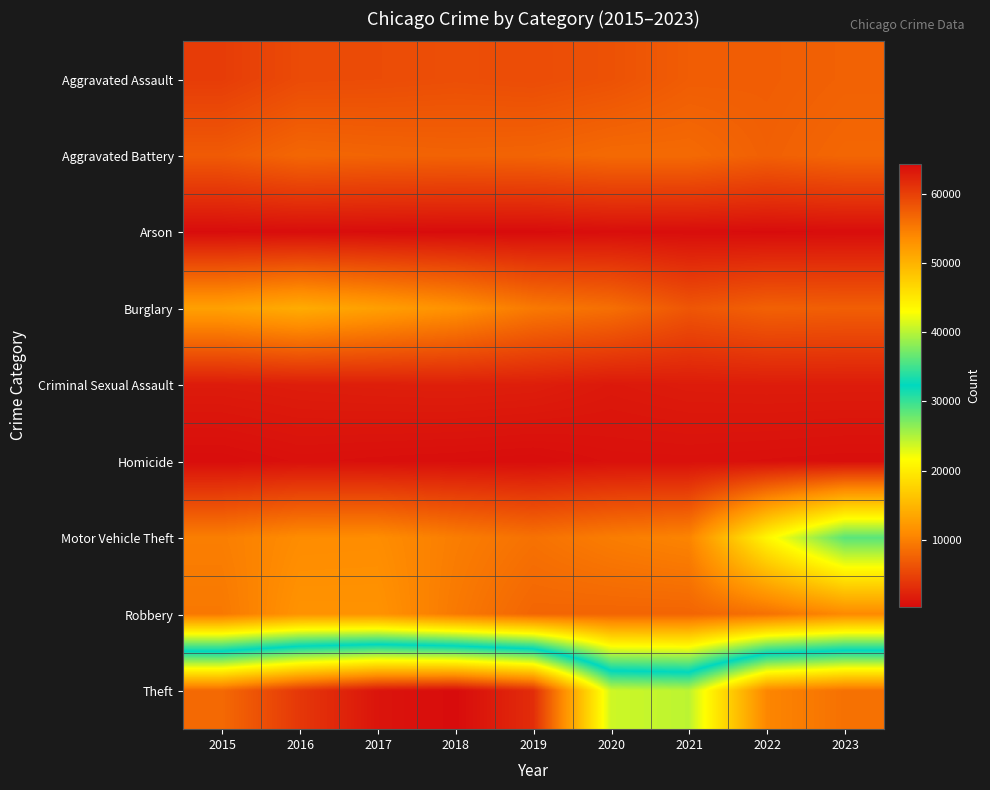

At how many categories does at least one series exceed 31558?

9